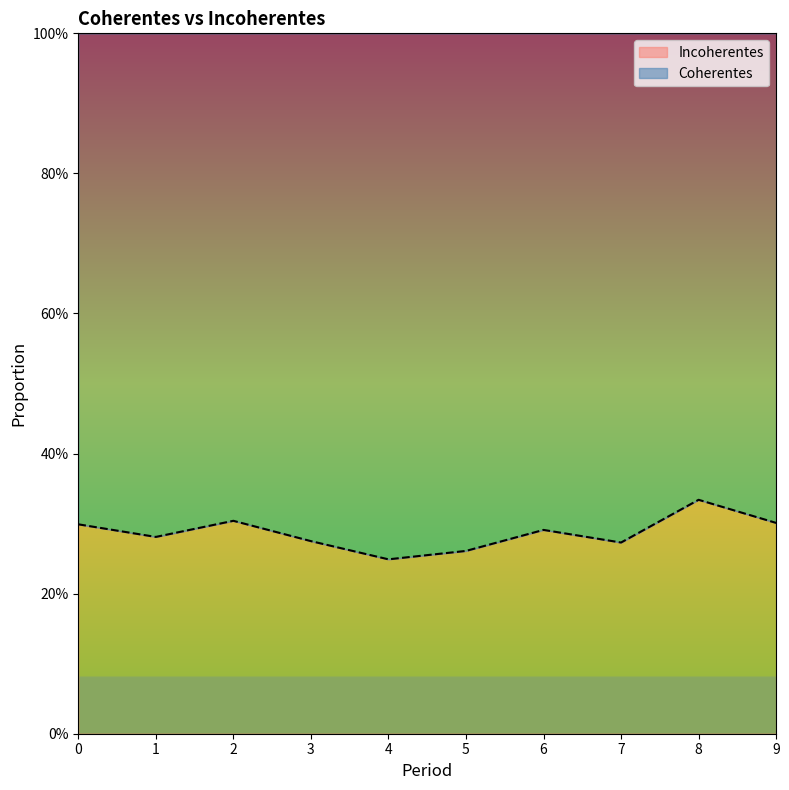

Read the value at 0.

0.3